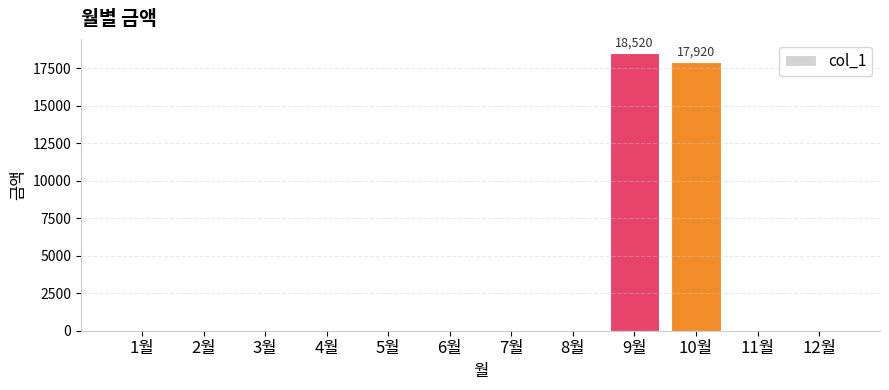

At which label is the value closest to 9260?

10월